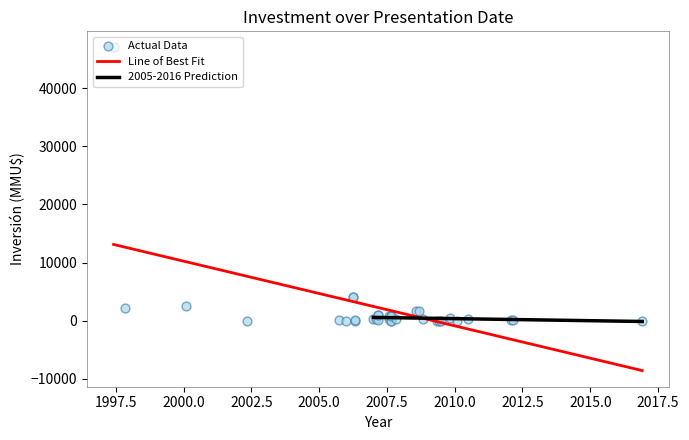

What is the change in value from 22/01/2010 to 06/08/2008?

+1650